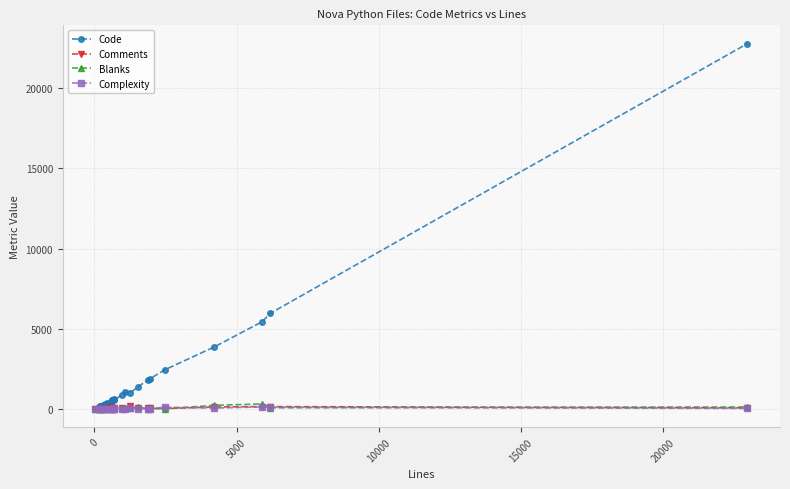

At how many categories does at least one series exceed 20581?

1